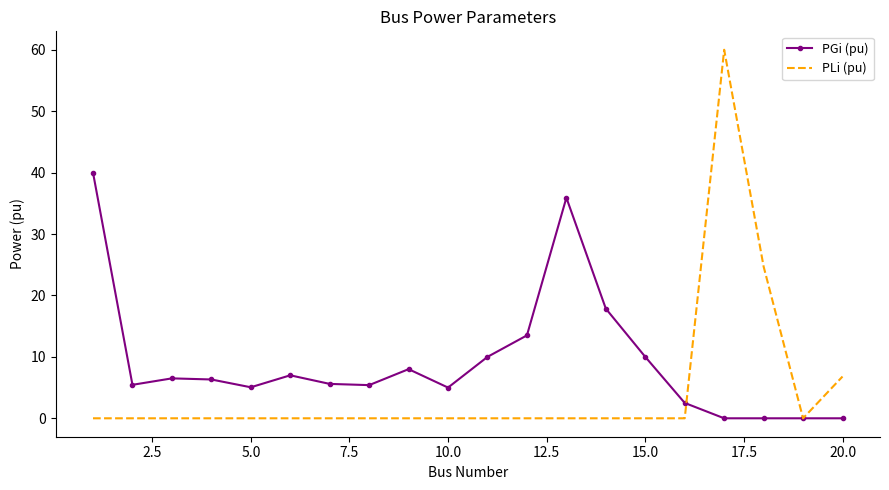

Which series has the largest total across all categories?

PGi (pu)